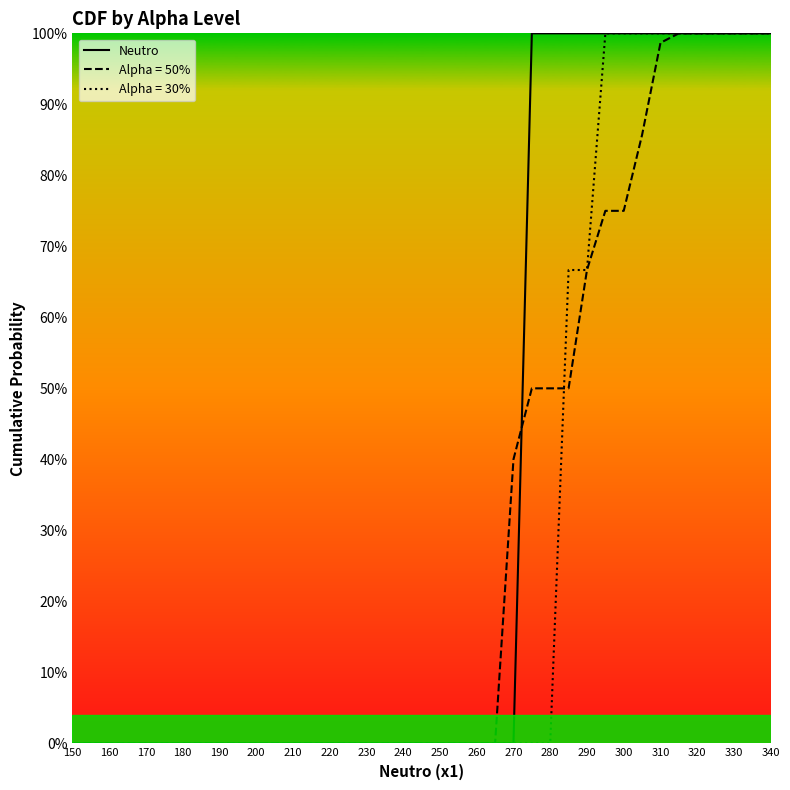

Does the chart display data point markers on the line(s)?

No